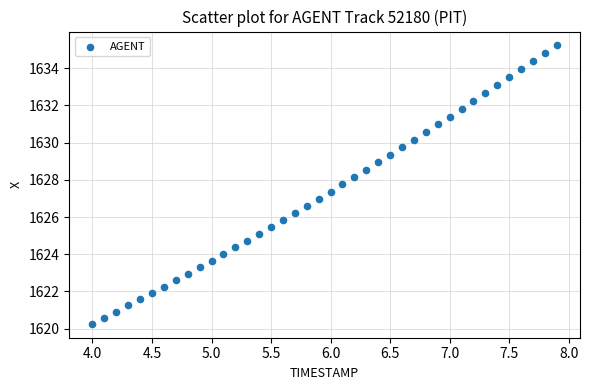

What is the range of Y values (max minus min)?

15.0